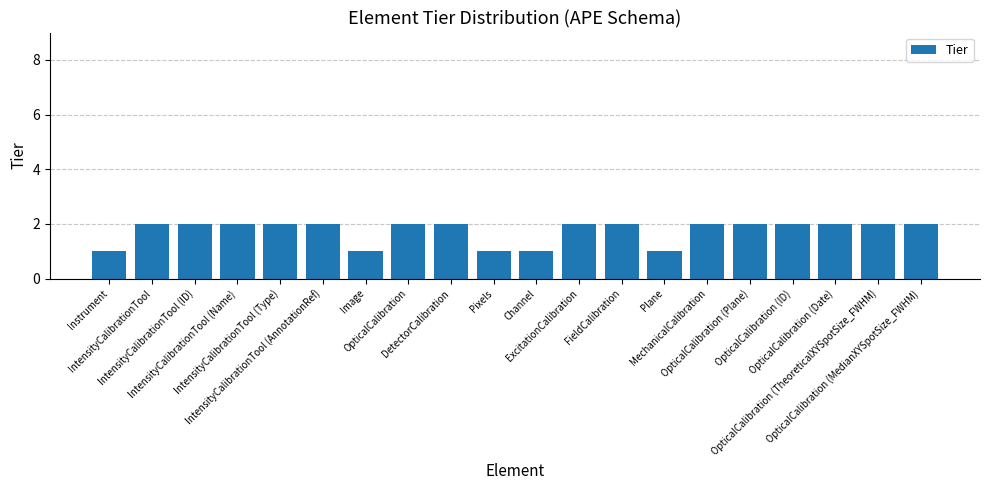

What is the sum of all values?

35